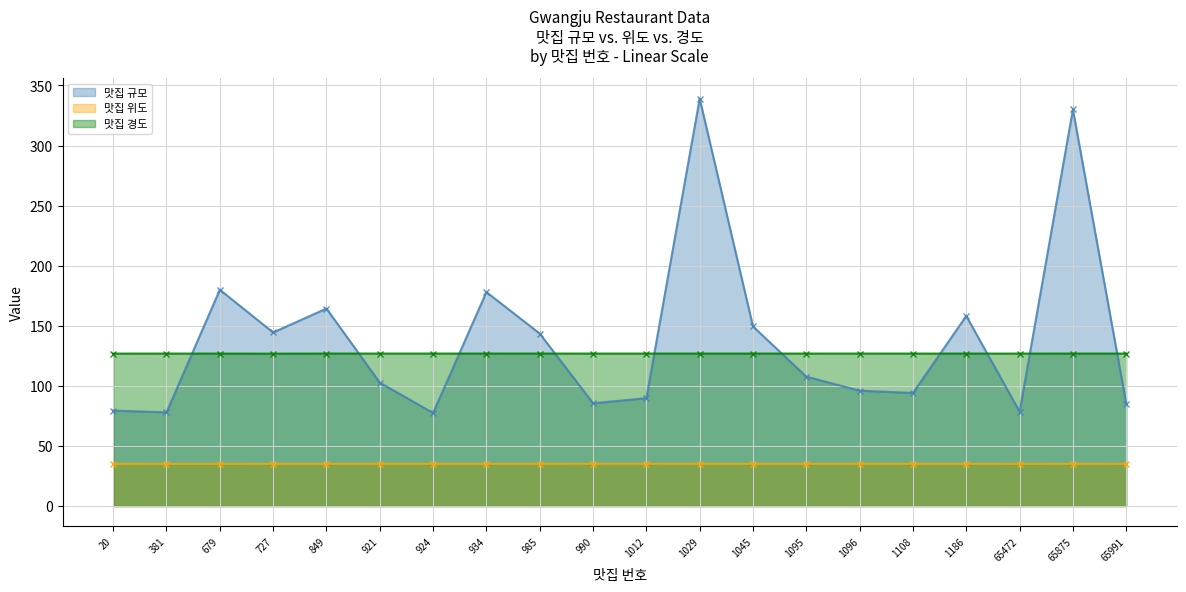

What is the minimum value for 맛집 위도?

35.1